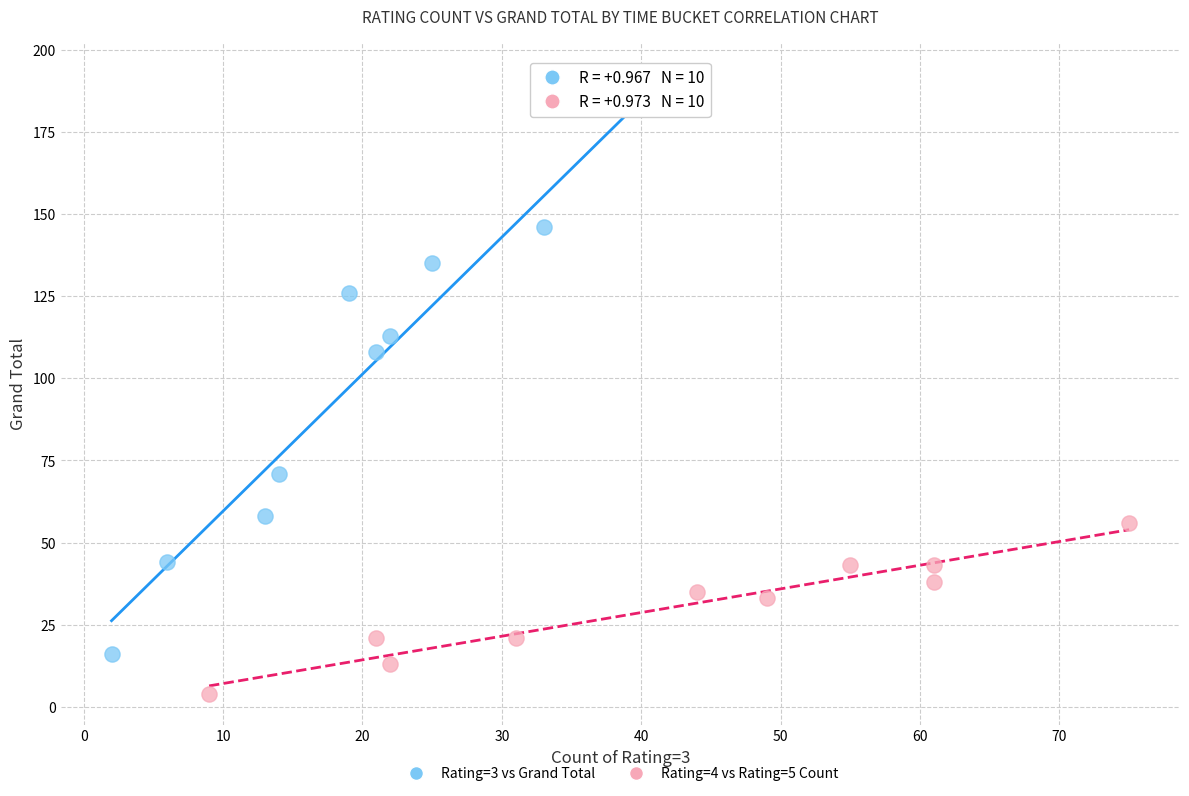

Which series reaches the minimum Y coordinate?

Rating=4 vs Rating=5 Count